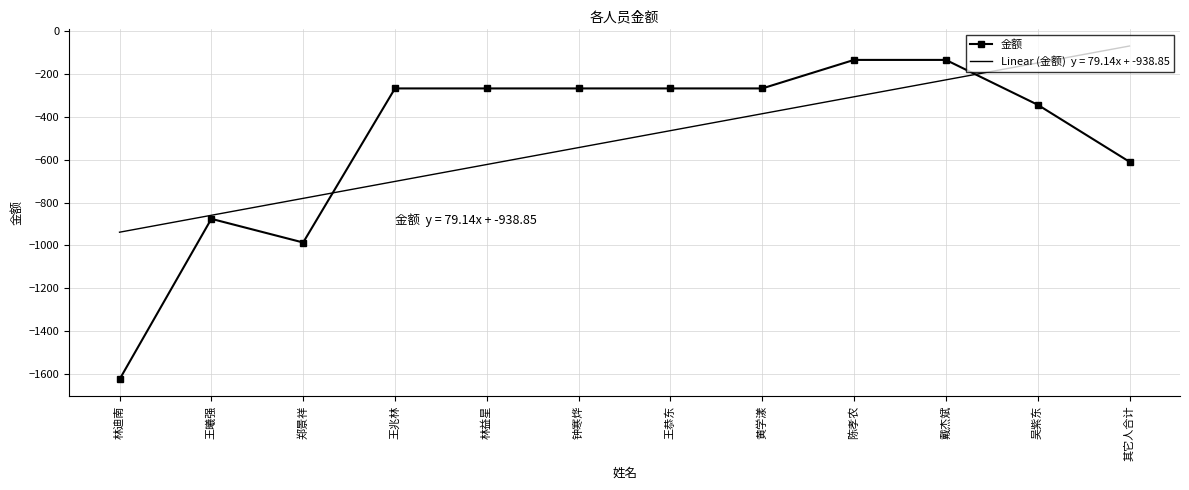

What is the difference between the highest and lowest values at 王兆林?

434.8